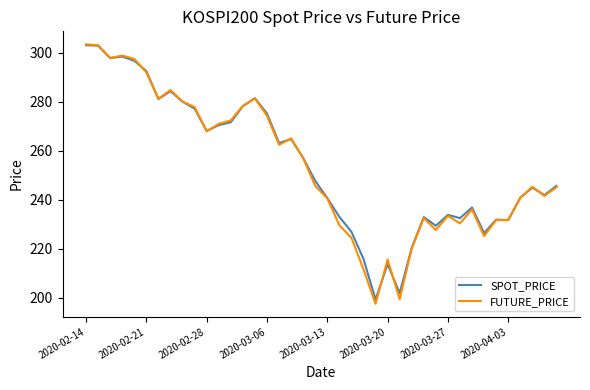

Which series has the widest spread of values?

FUTURE_PRICE